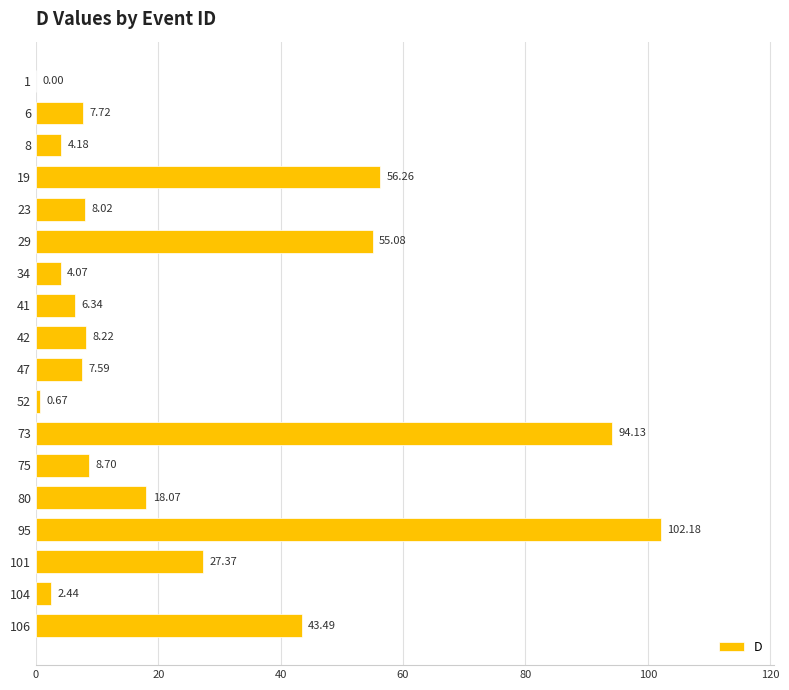

How many series are shown in this chart?

1